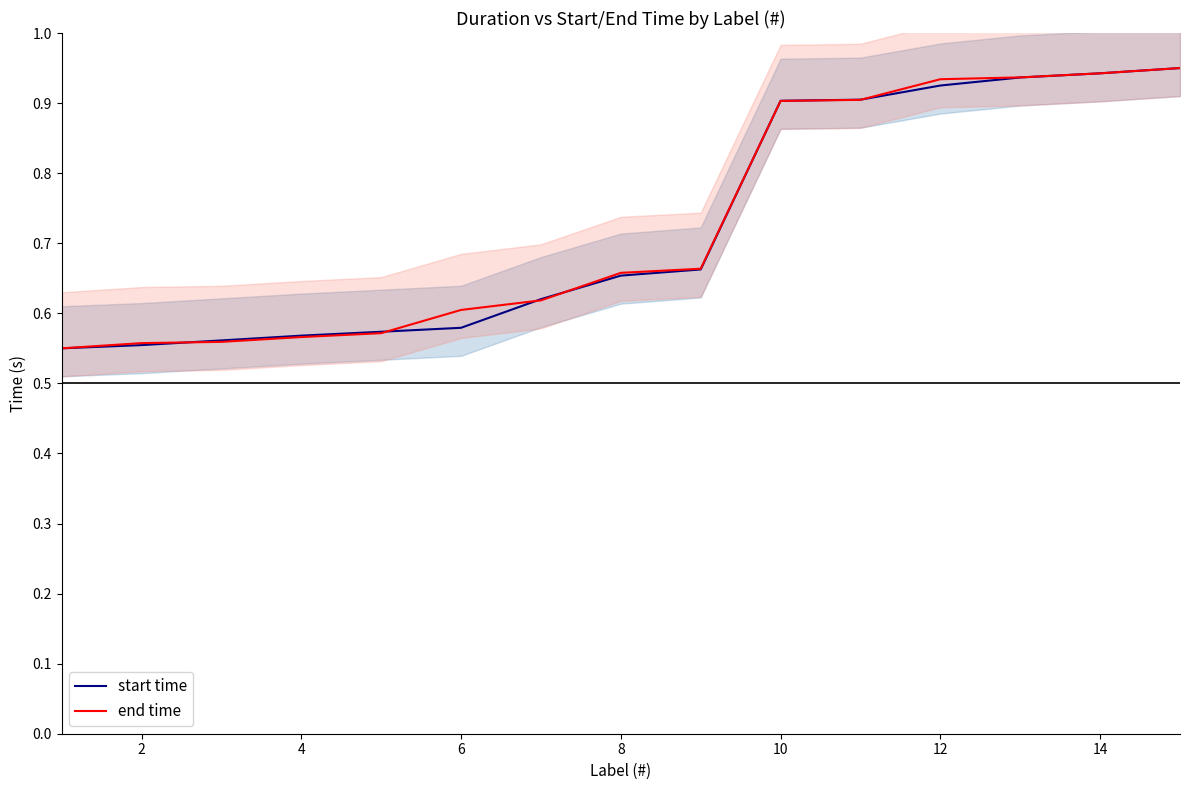

True or false: start time has more than 0 interior local peaks.

False